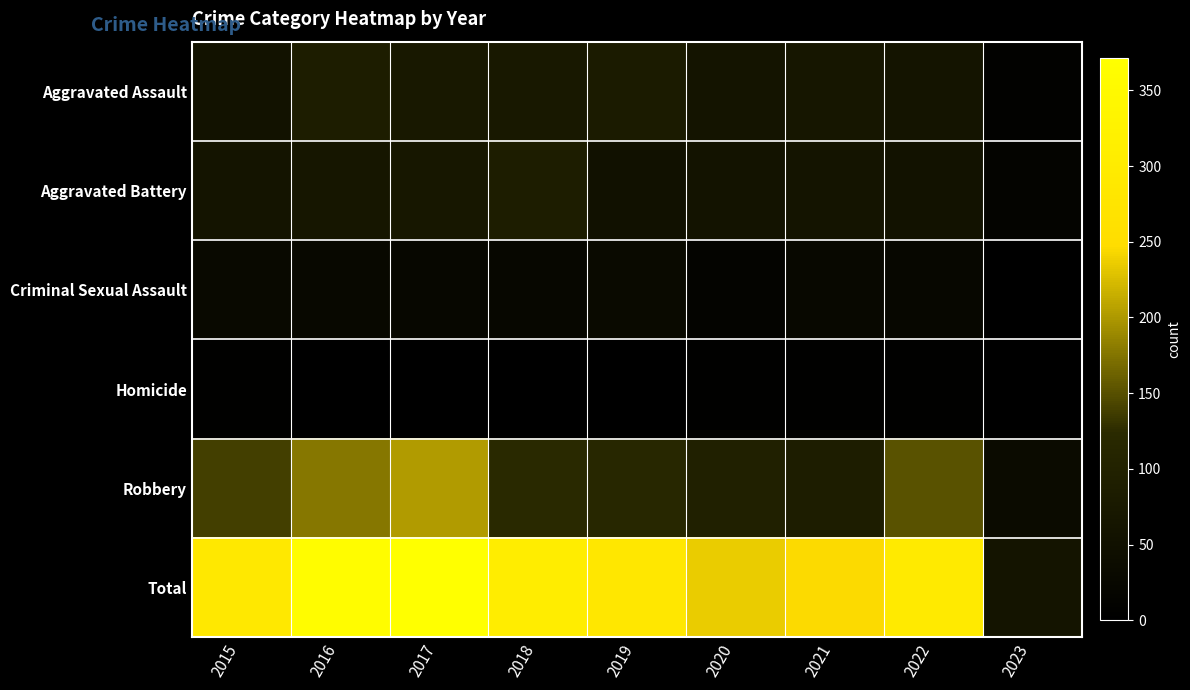

What is the spread (max minus min) of values at 2021?

239